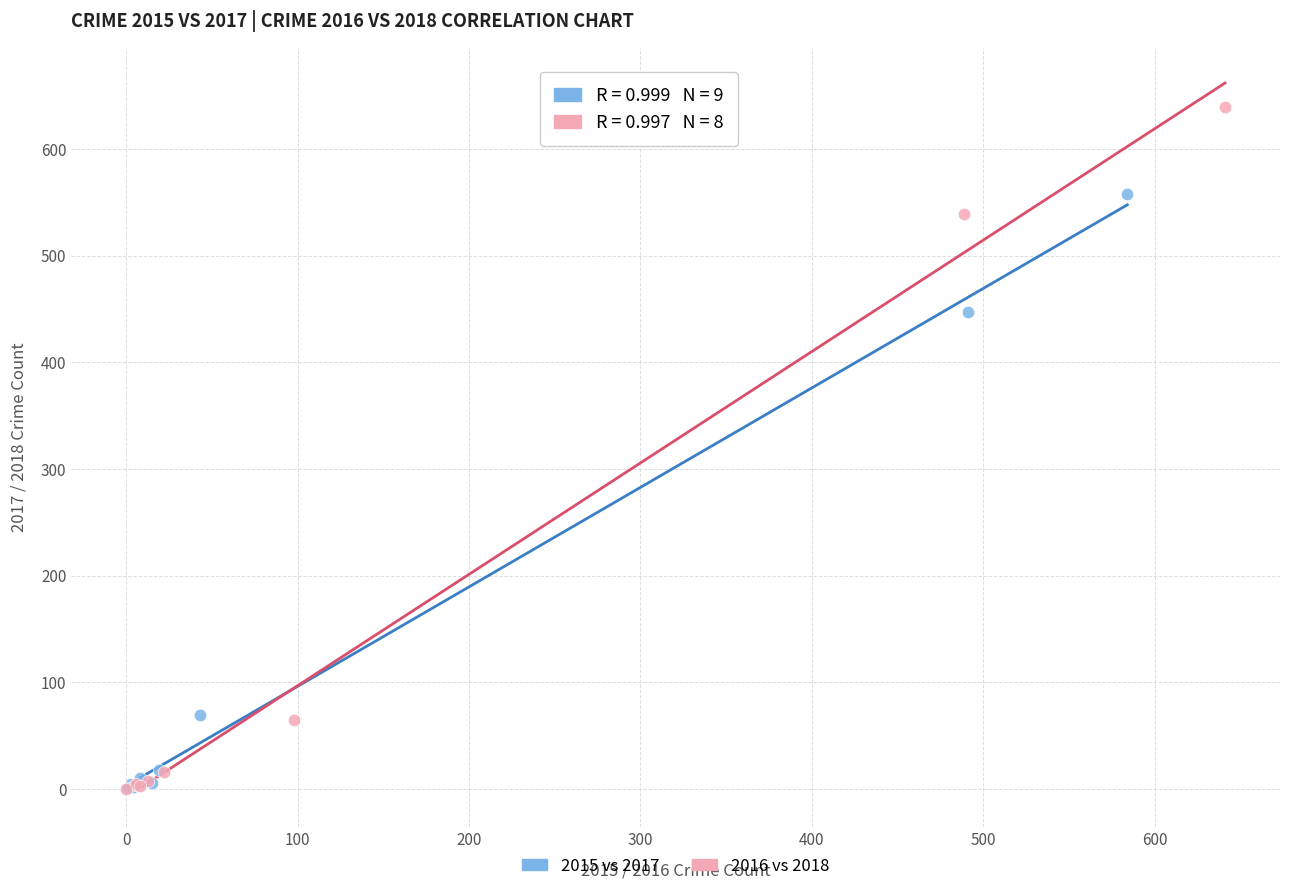

Which series reaches the maximum Y coordinate?

2016 vs 2018